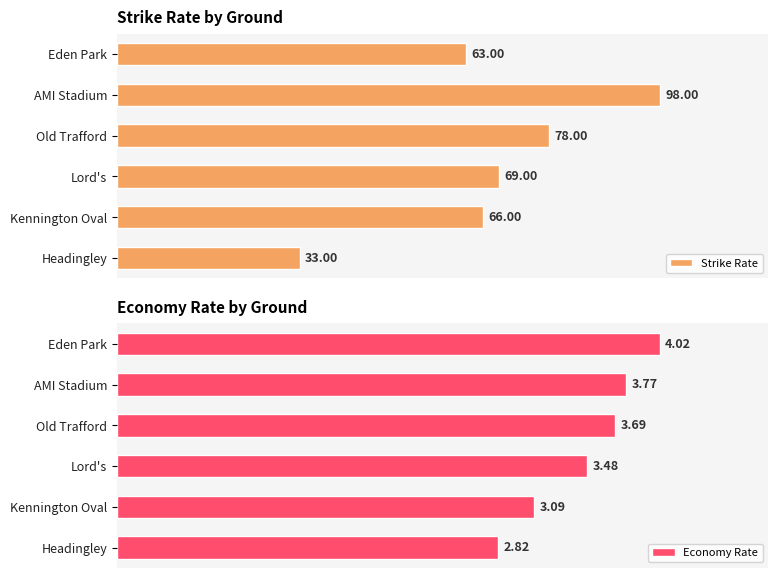

How many bars are there in each group?

2